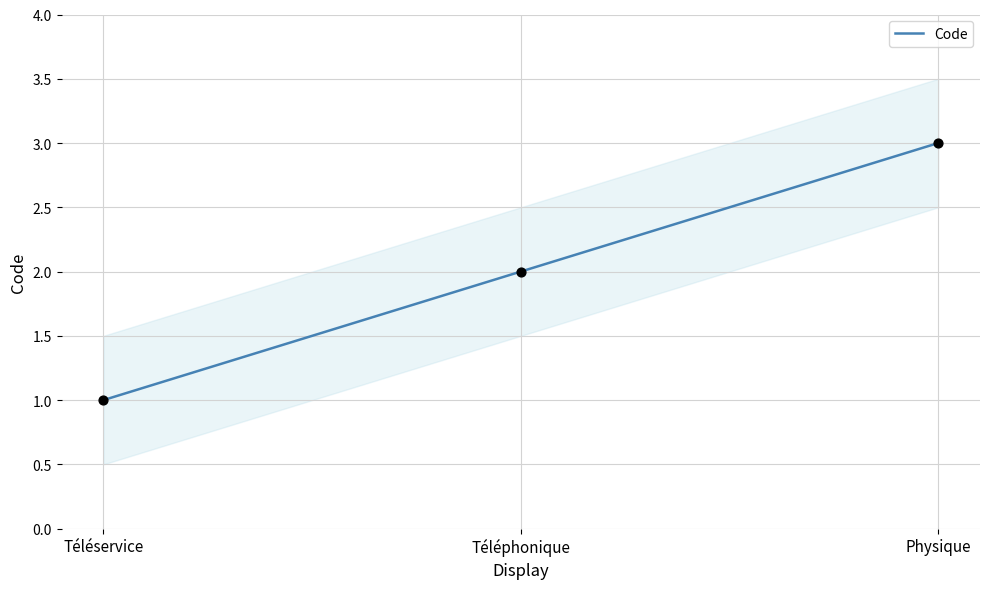

What is the change in value from Téléservice to Physique?

+2